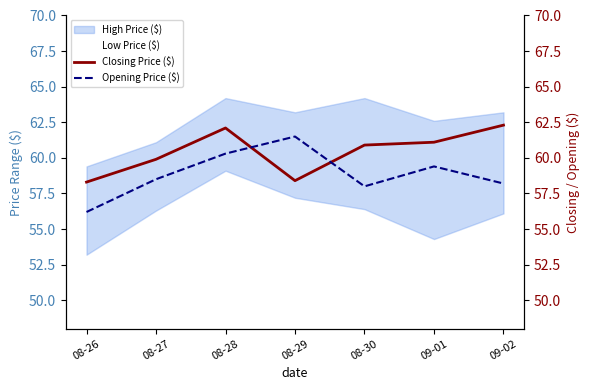

Which series has the largest range (max minus min)?

Opening Price ($)